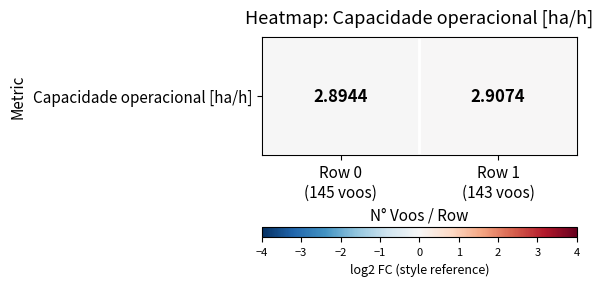

List the labels in order of value, largest first.

Row 1
(143 voos), Row 0
(145 voos)